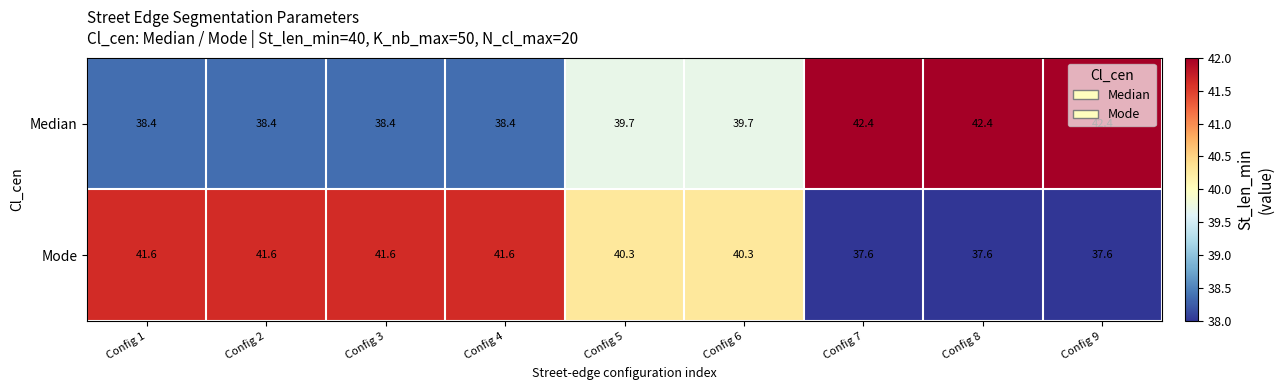

What is the highest value of the Median series?

42.4